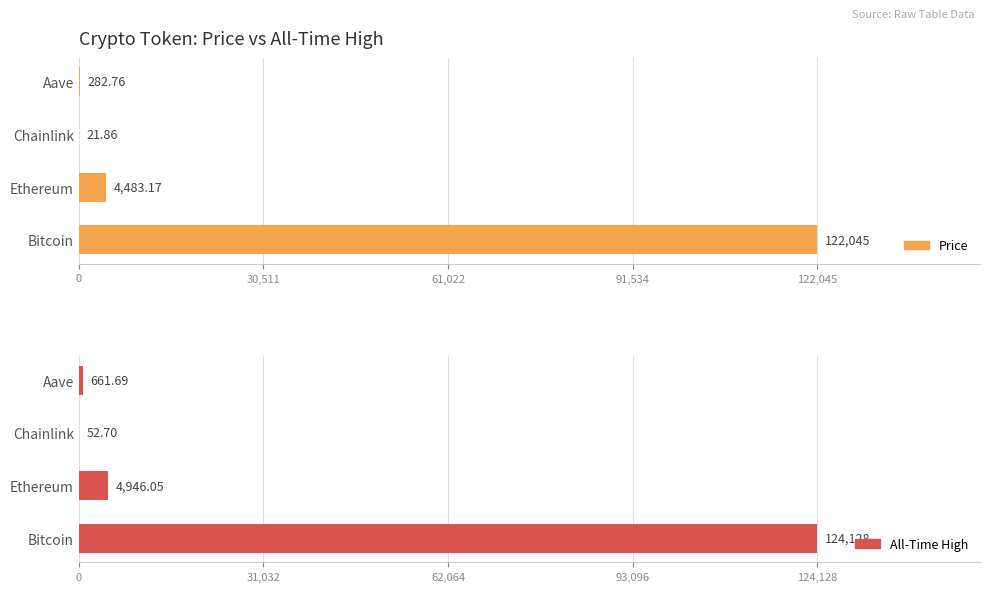

How many data points in price are less than 4483?

2